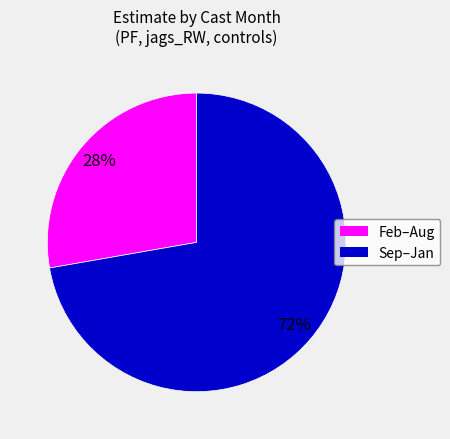

Is there a majority slice in this chart?

Yes